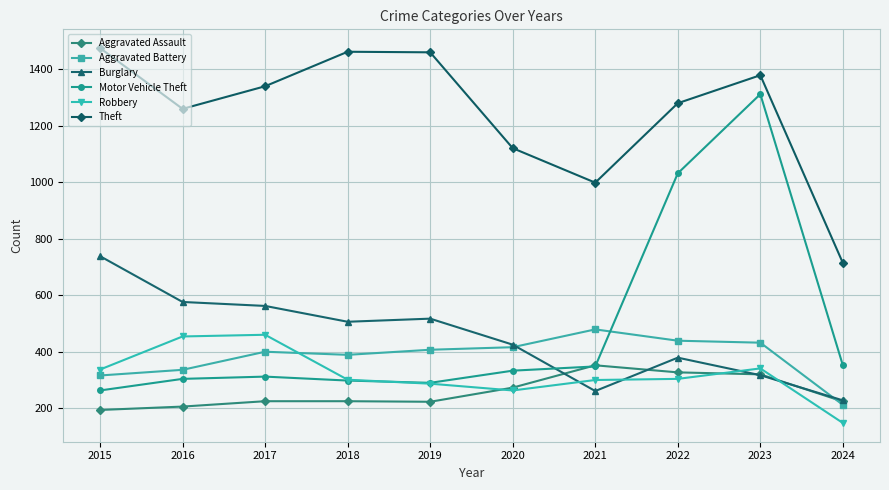

At which label is Aggravated Battery closest to 345?

2016